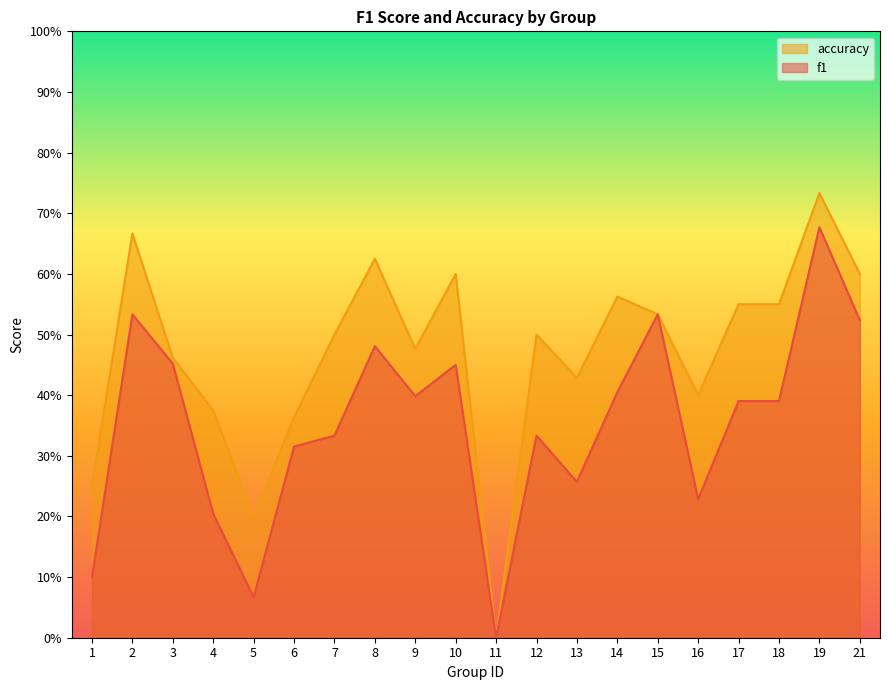

Count the accuracy values in the range 0 to 1.

20